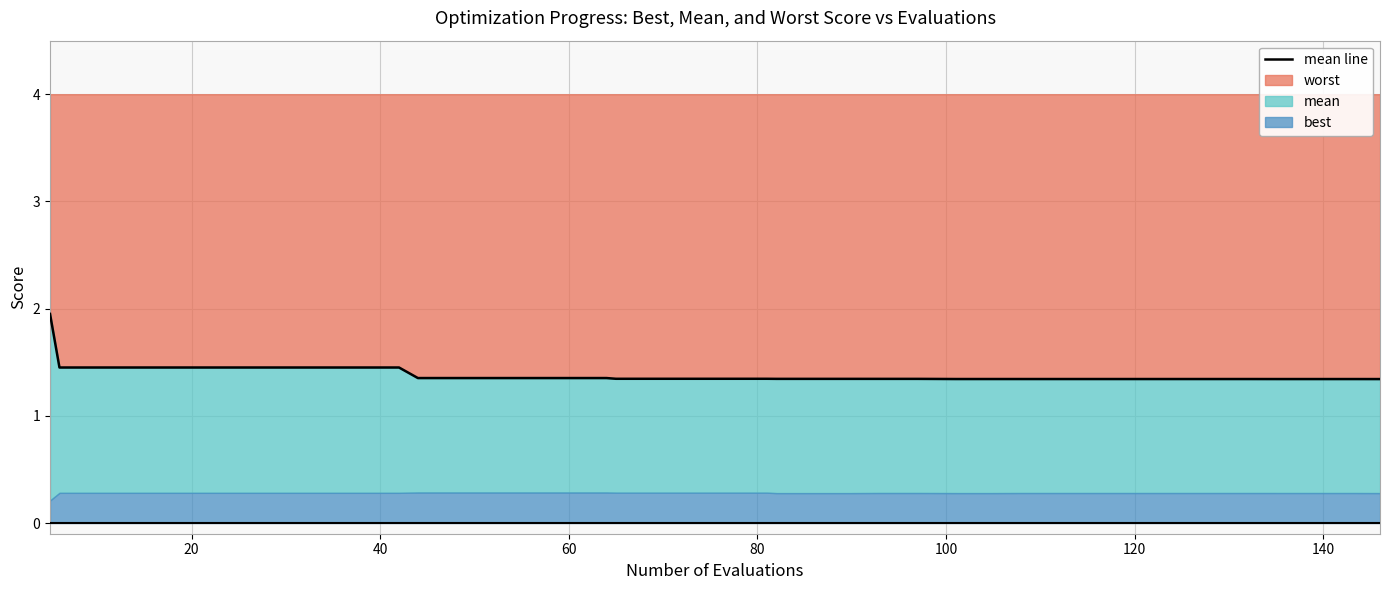

At which category does the chart reach its minimum across all series?

5